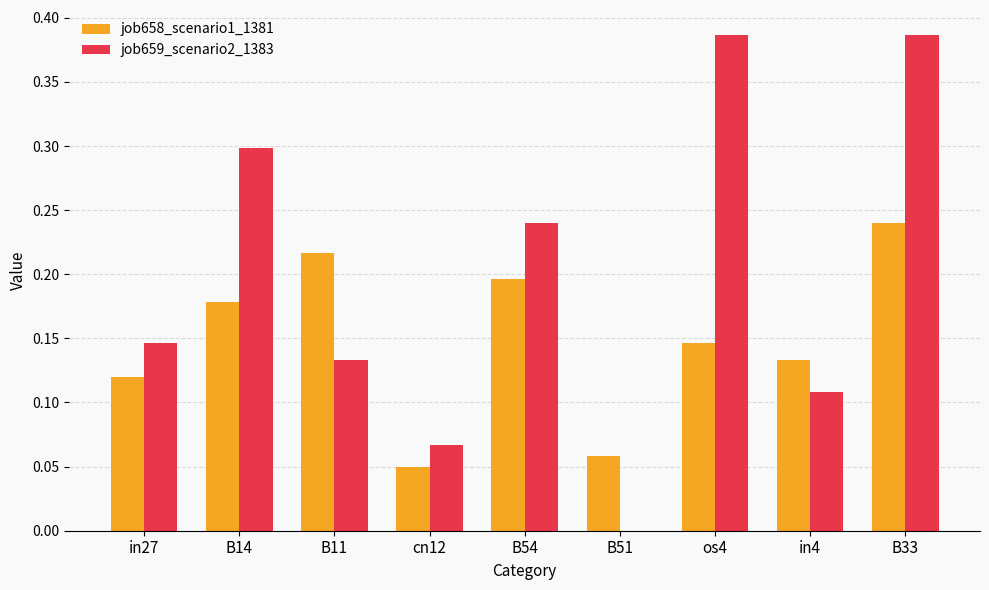

What are all the series names shown in the legend?

job658_scenario1_1381, job659_scenario2_1383